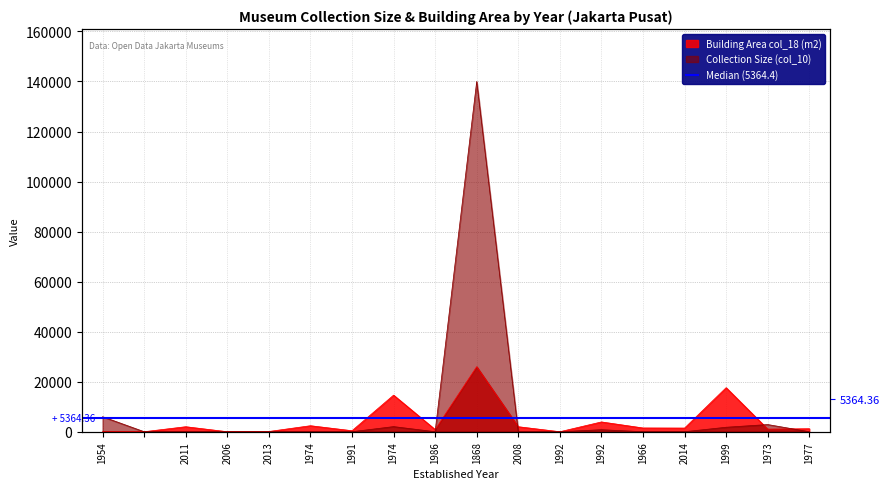

Is the value of Building Area col_18 (m2) at 1992 greater than the value of Collection Size (col_10) at 1974?

No